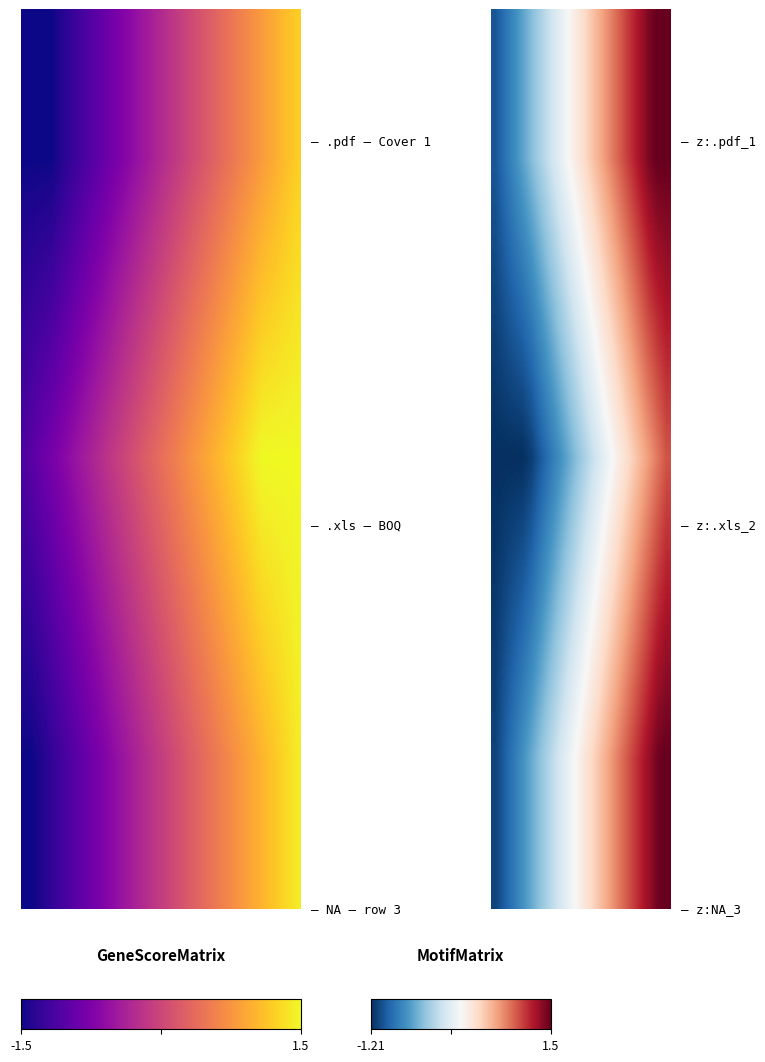

What is the total value across all series at 4?

-2.1